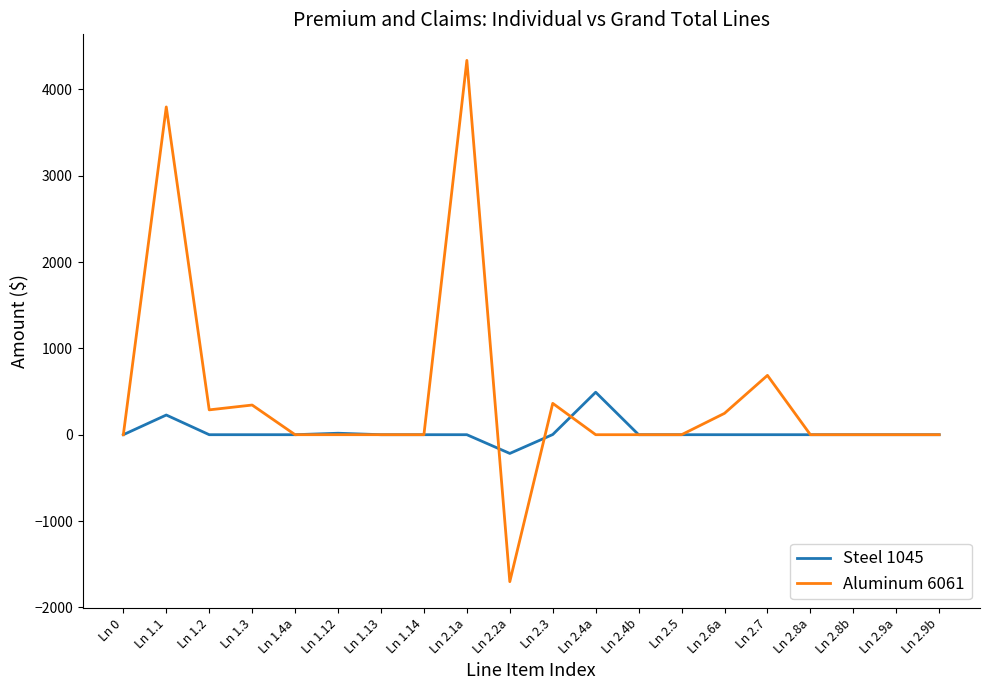

At Ln 2.2a, list the series in order from smallest to largest.

Aluminum 6061, Steel 1045